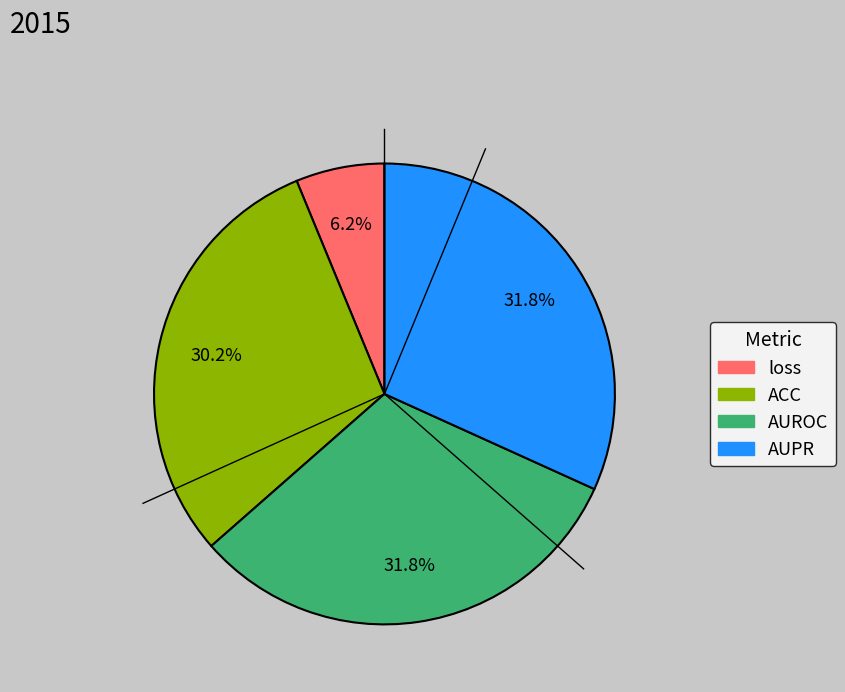

To the nearest percent, what portion does AUPR represent?

32%